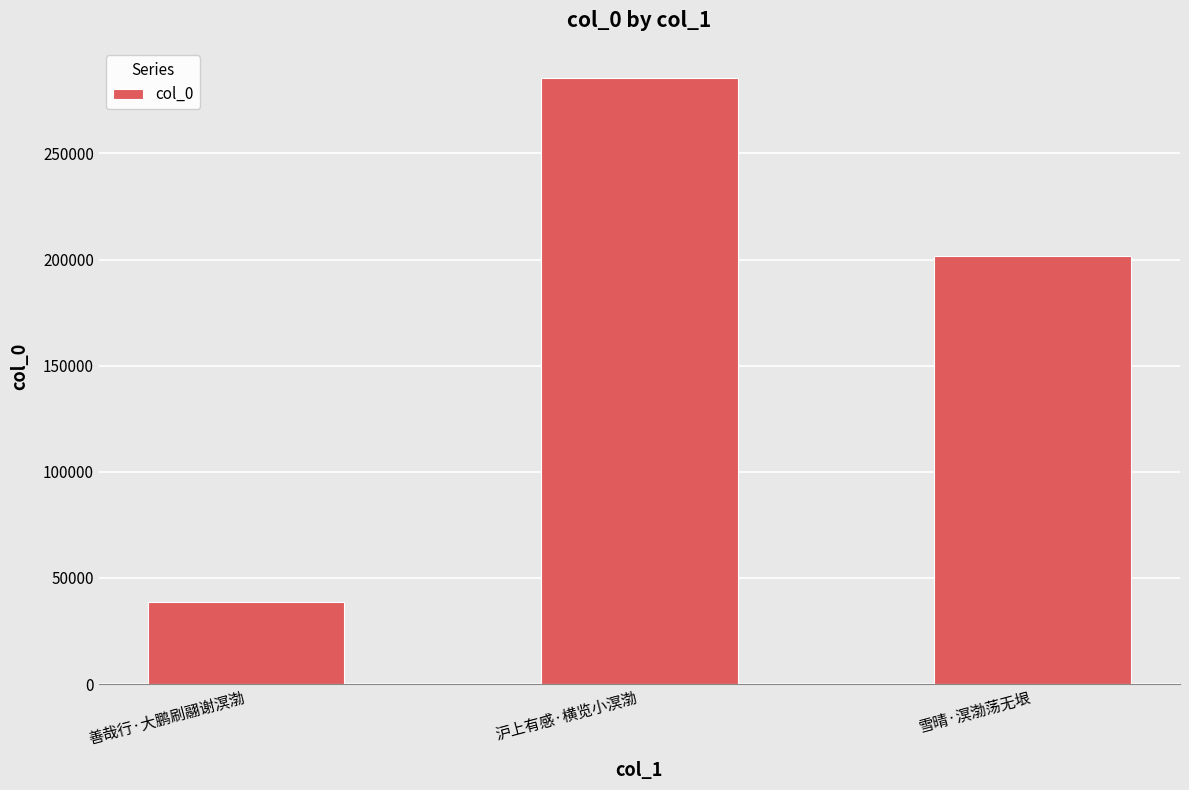

Does the chart contain any negative values?

No